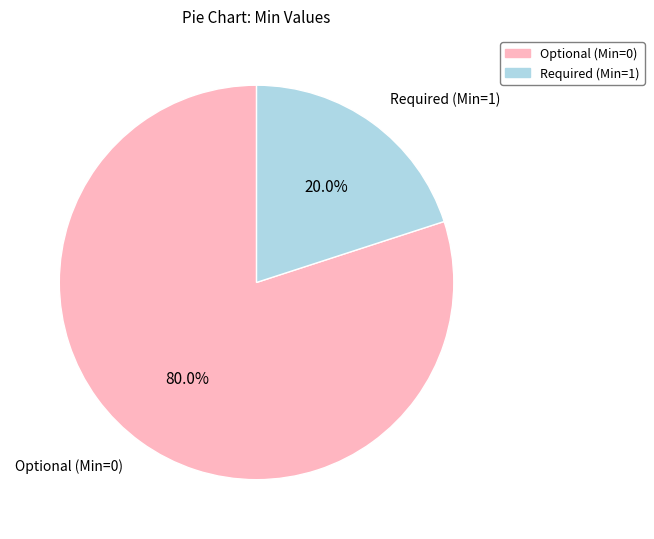

Is there a majority slice in this chart?

Yes